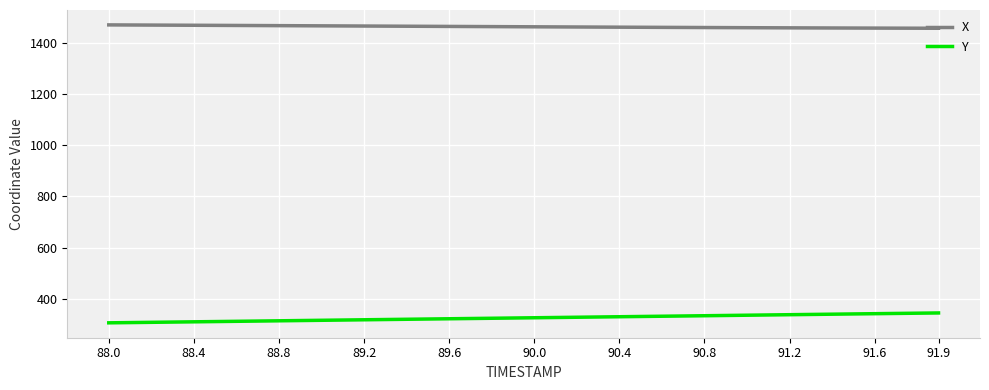

How many lines are shown in the chart?

2